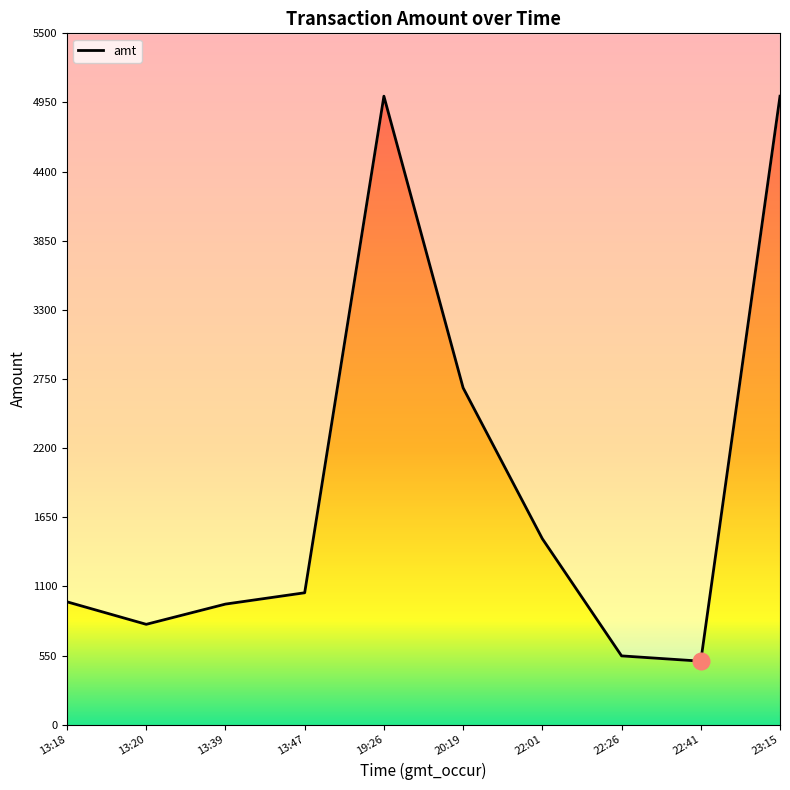

Is it true that the value at 19:26 is 7153?

False